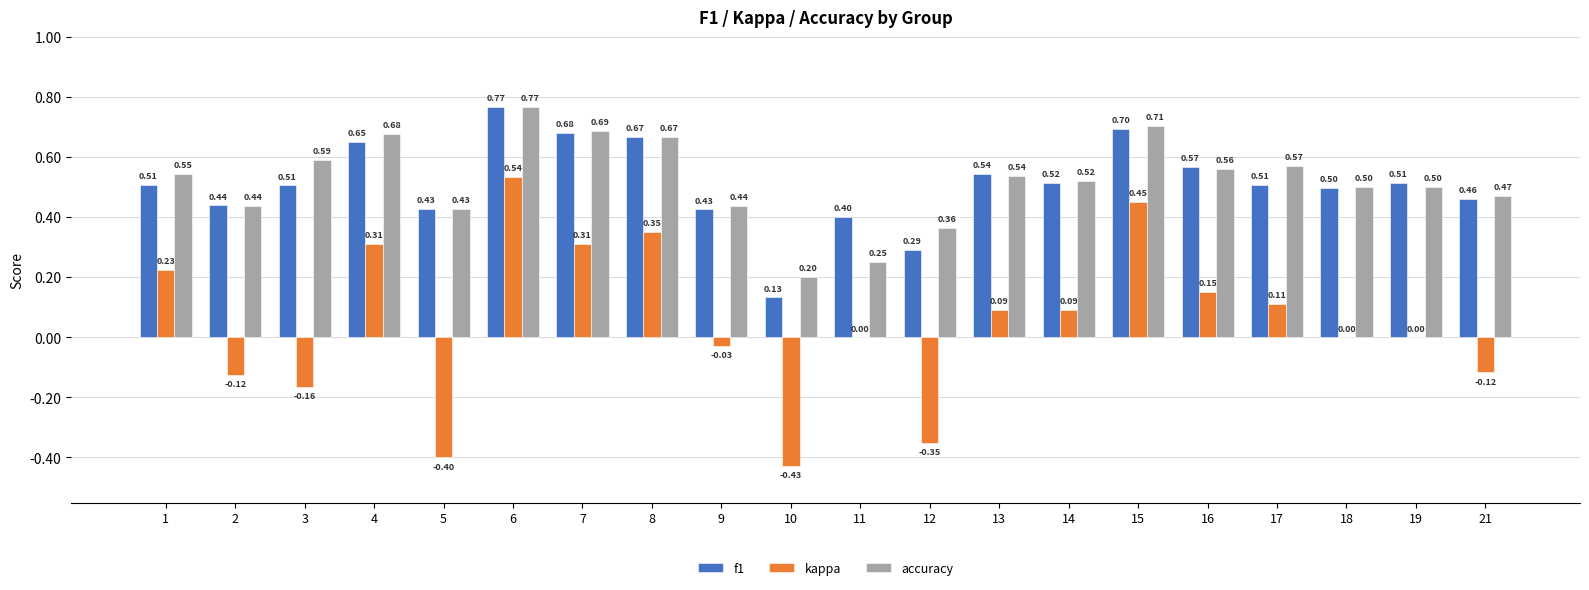

Are the bars horizontal?

No